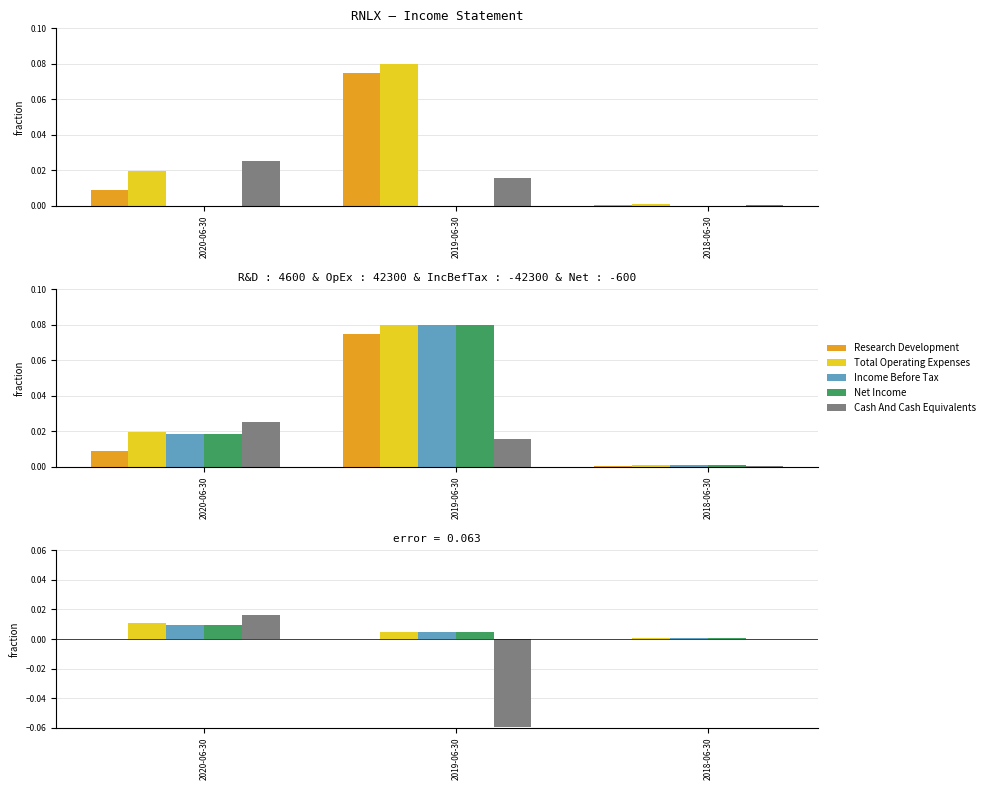

The value of Research Development at 2020-06-30 is 0.0. True or false?

True